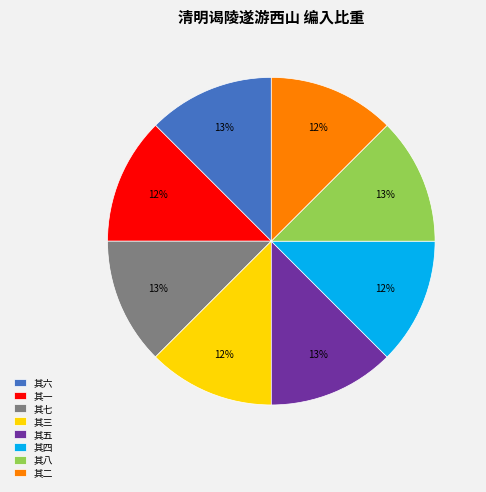

Is the sum of 其二 and 其六 greater than half?

No